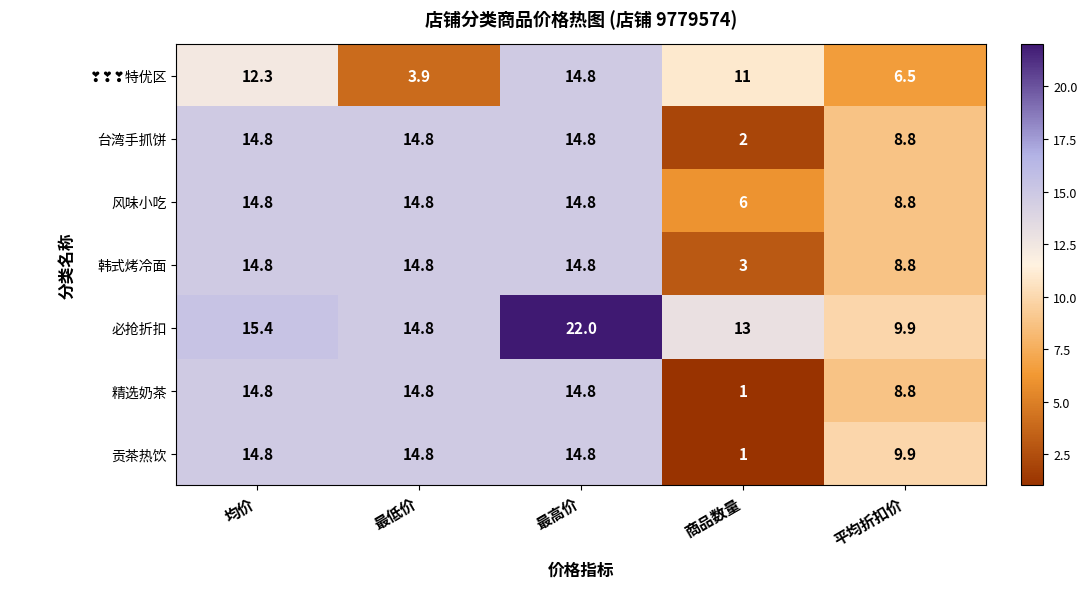

What is the average value of the 必抢折扣 series?

15.0